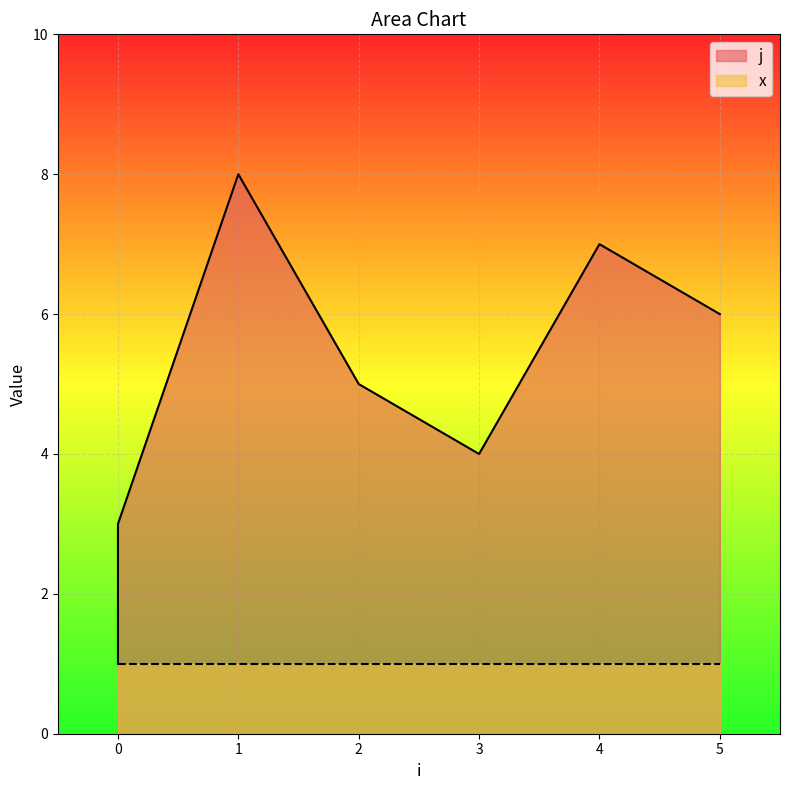

At which category does the data reach its first local valley?

3